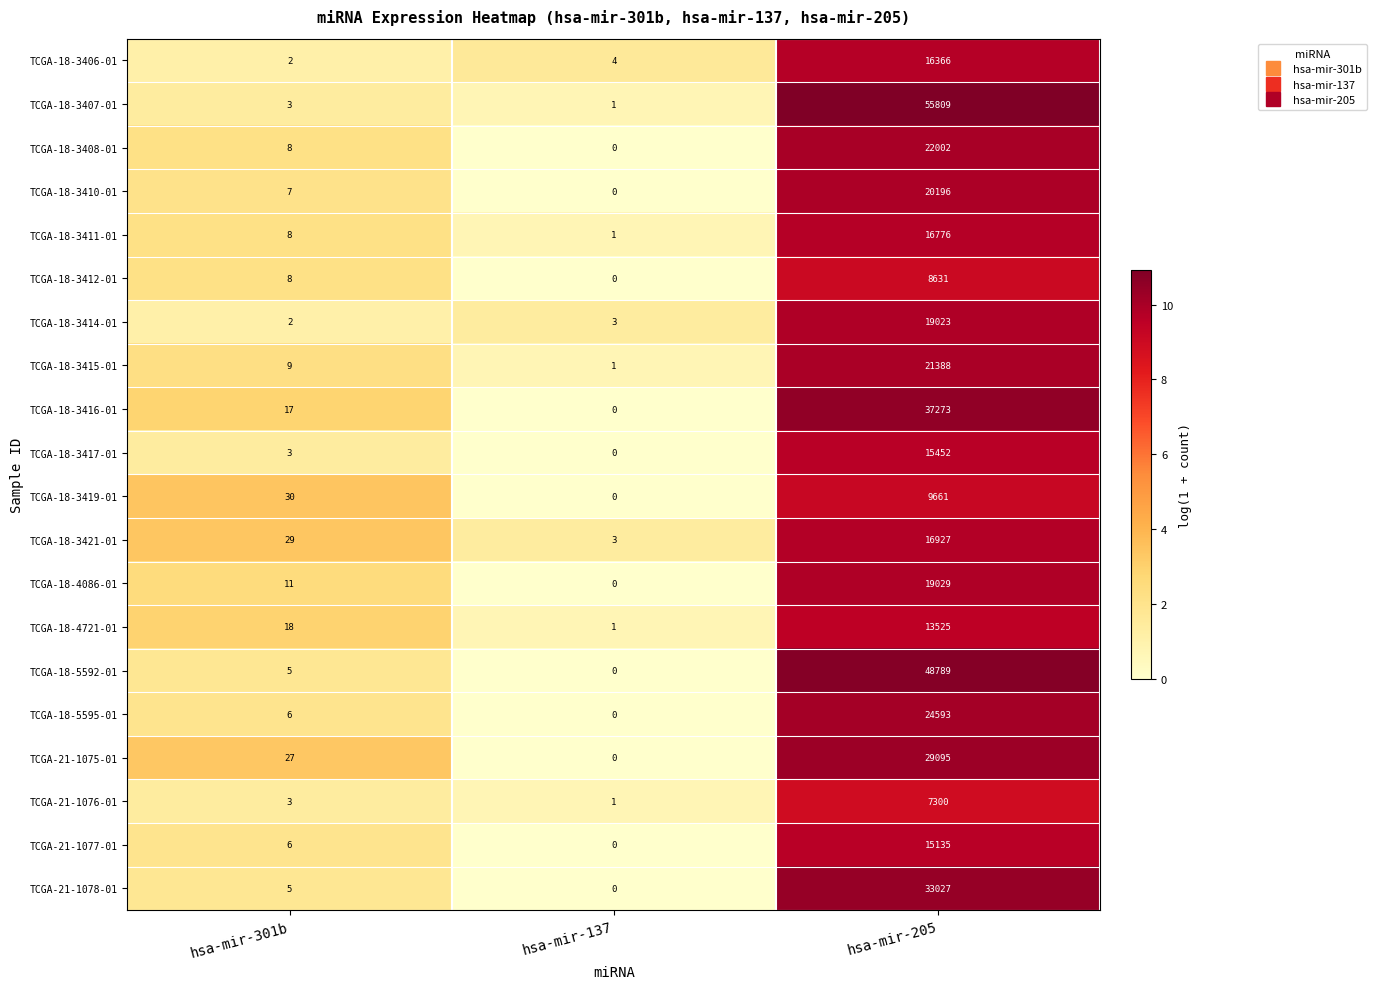

Which series has the largest total across all categories?

TCGA-18-3407-01